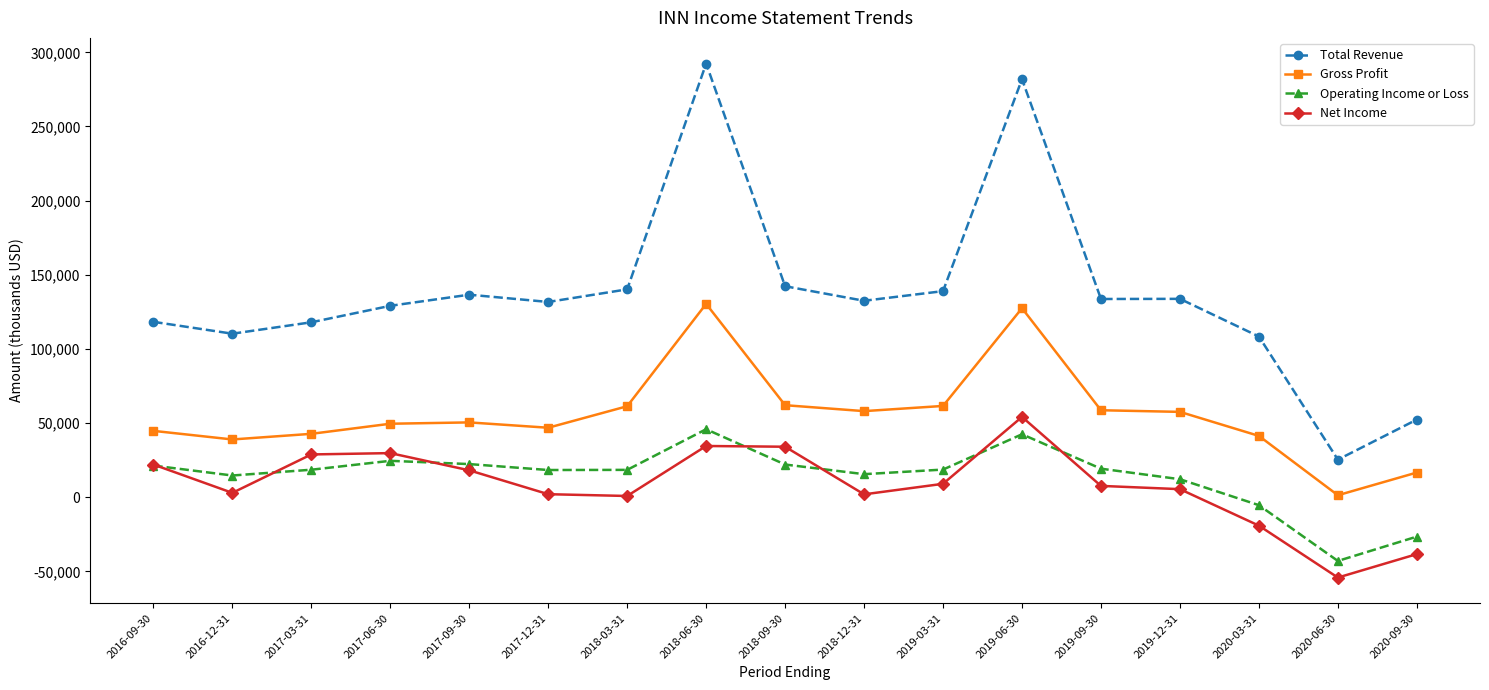

Which series has the widest spread of values?

Total Revenue